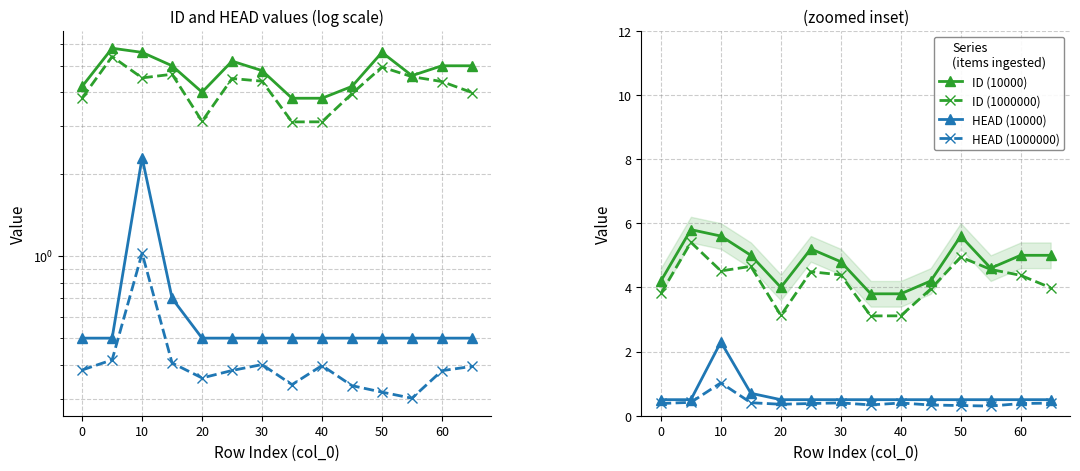

The value of ID (1000000) at 50 is 1.5. True or false?

False